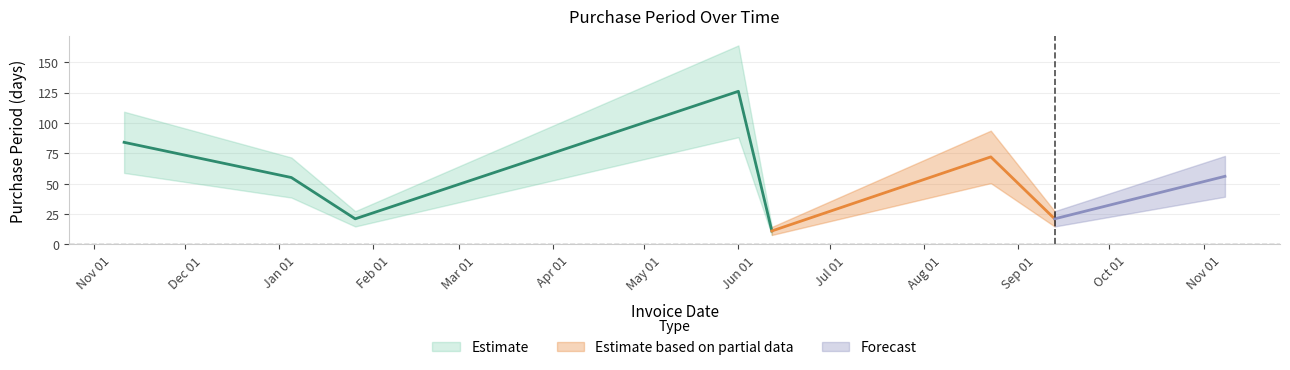

What is the sum of the values at 2017-11-08 and 2017-01-05?

111